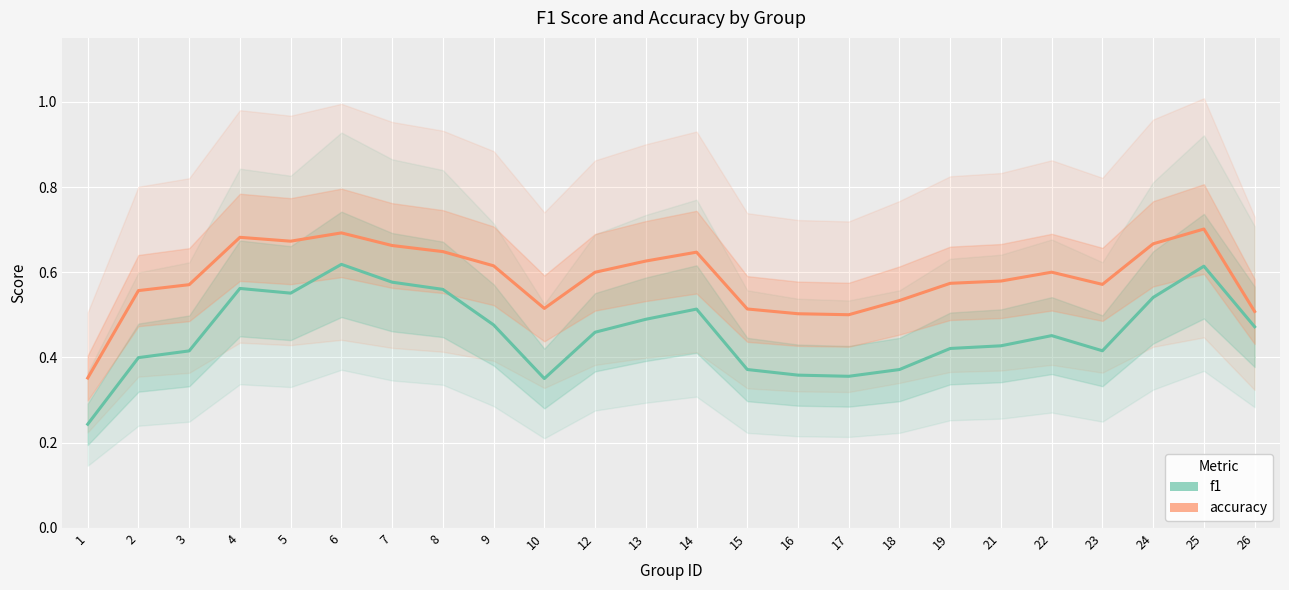

Reading left to right, what are all the values shown in this chart?

f1: 0.2	0.4	0.4	0.6	0.6	0.6	0.6	0.6	0.5	0.4	0.5	0.5	0.5	0.4	0.4	0.4	0.4	0.4	0.4	0.5	0.4	0.5	0.6	0.5
accuracy: 0.4	0.6	0.6	0.7	0.7	0.7	0.7	0.6	0.6	0.5	0.6	0.6	0.6	0.5	0.5	0.5	0.5	0.6	0.6	0.6	0.6	0.7	0.7	0.5